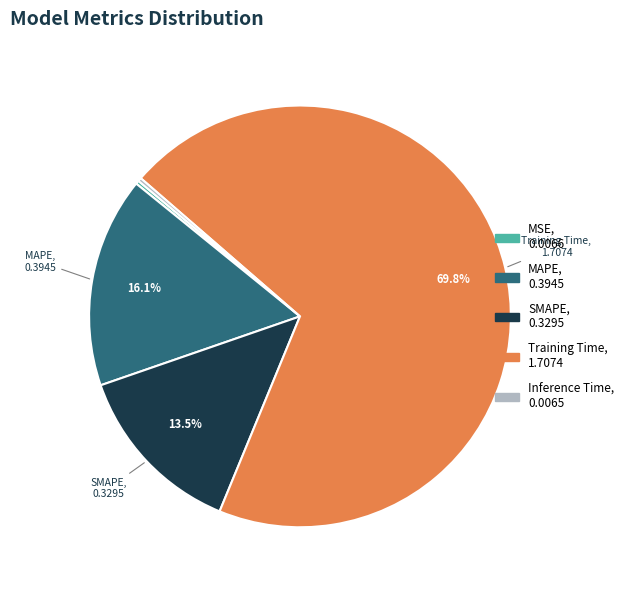

Is there a majority slice in this chart?

Yes